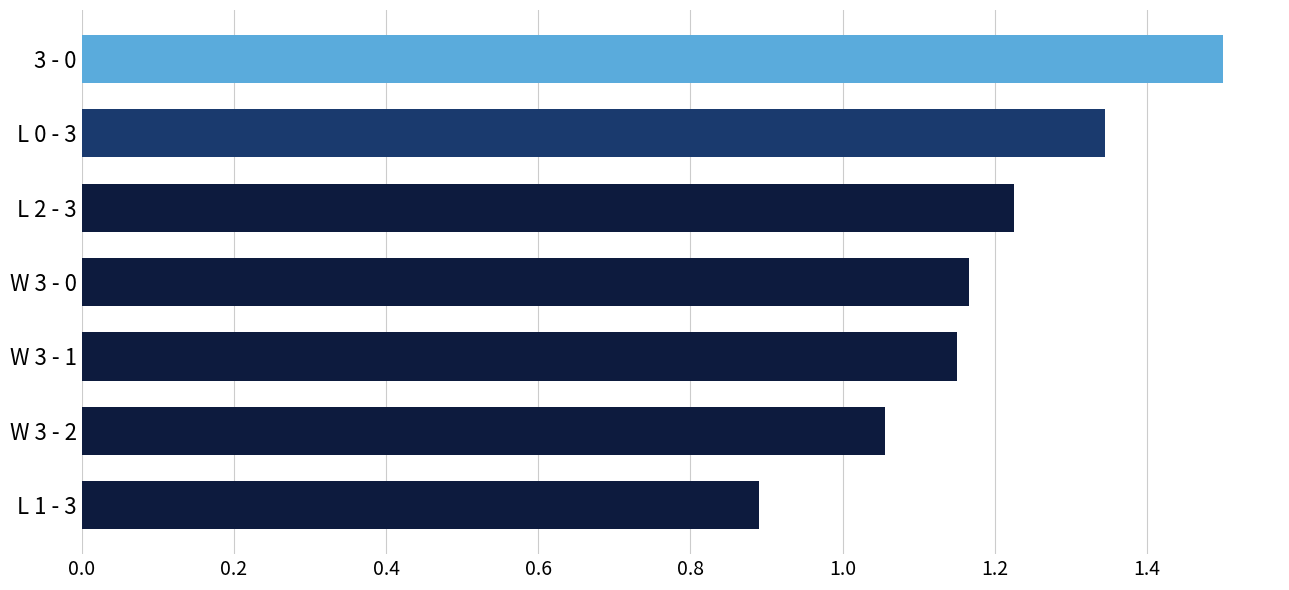

Which has a higher value, L 0 - 3 or W 3 - 1?

L 0 - 3